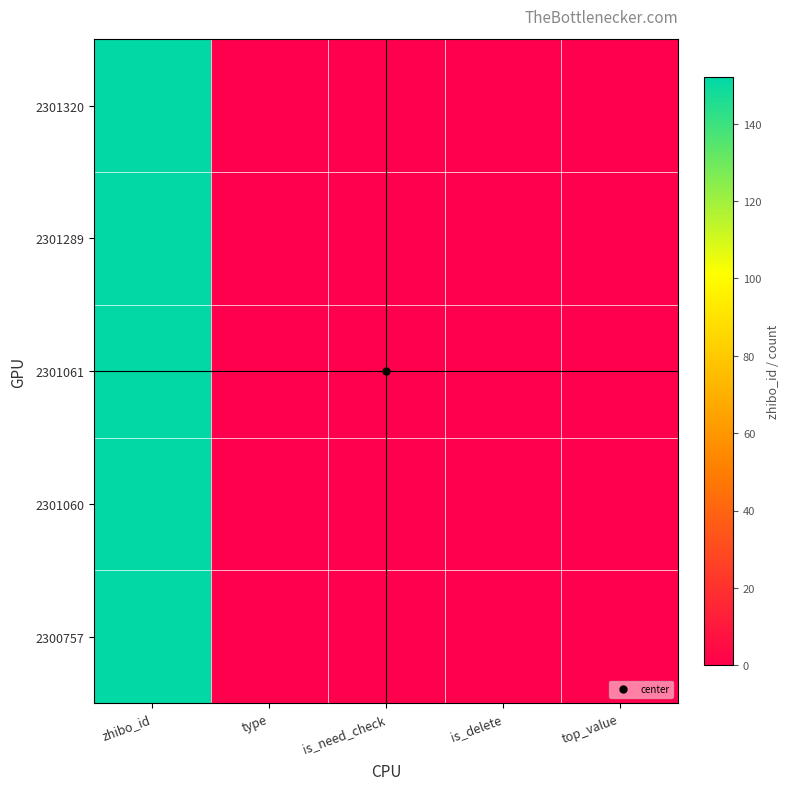

Reading left to right, extract all data points from this chart.

2301320: zhibo_id=152	type=0	is_need_check=0	is_delete=0	top_value=0
2301289: zhibo_id=152	type=0	is_need_check=0	is_delete=0	top_value=0
2301061: zhibo_id=152	type=0	is_need_check=0	is_delete=0	top_value=0
2301060: zhibo_id=152	type=0	is_need_check=0	is_delete=0	top_value=0
2300757: zhibo_id=152	type=0	is_need_check=0	is_delete=0	top_value=0